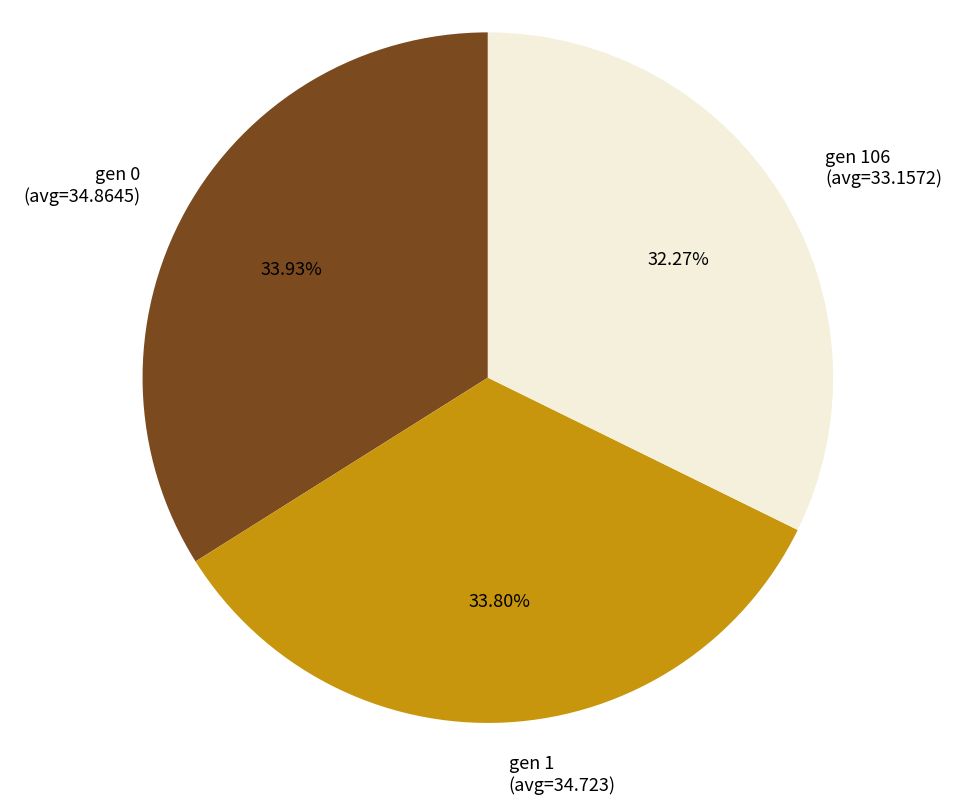

Is there any slice that represents more than half of the pie?

No